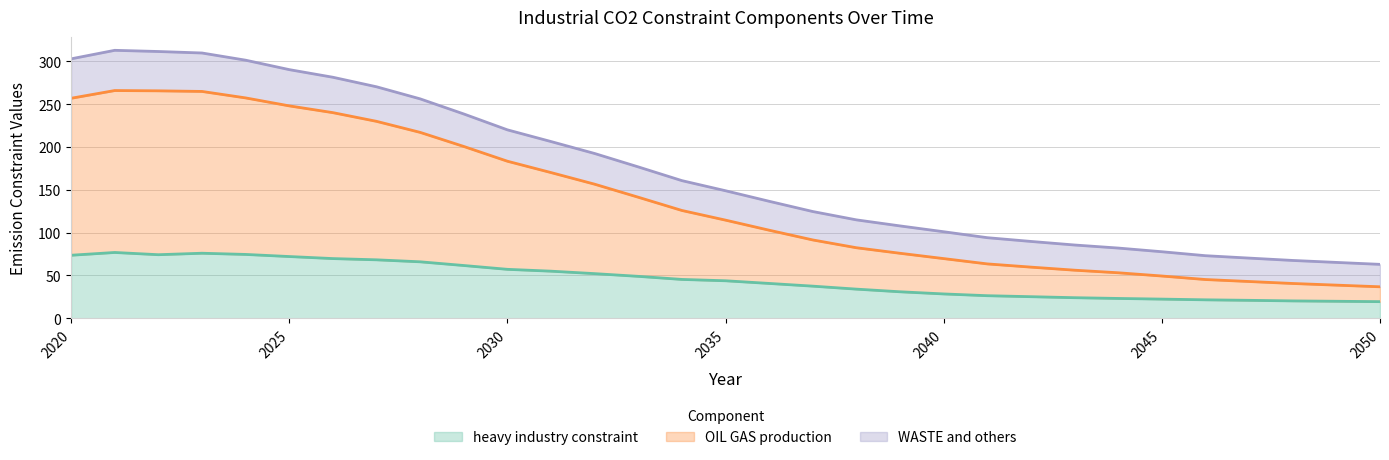

True or false: heavy industry constraint and OIL GAS production cross at least once.

False